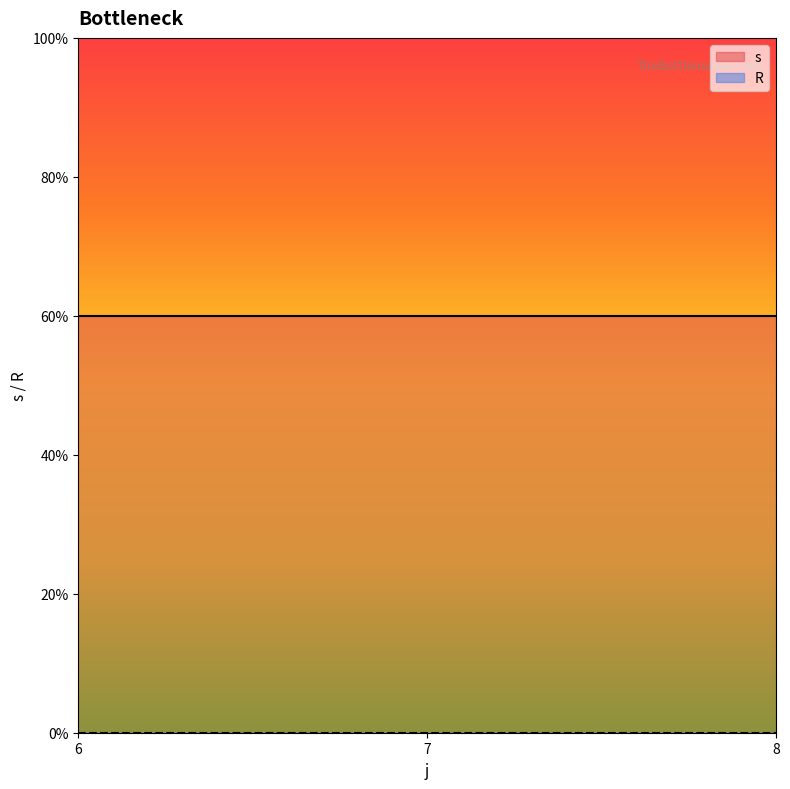

Does the chart display data point markers on the line(s)?

No